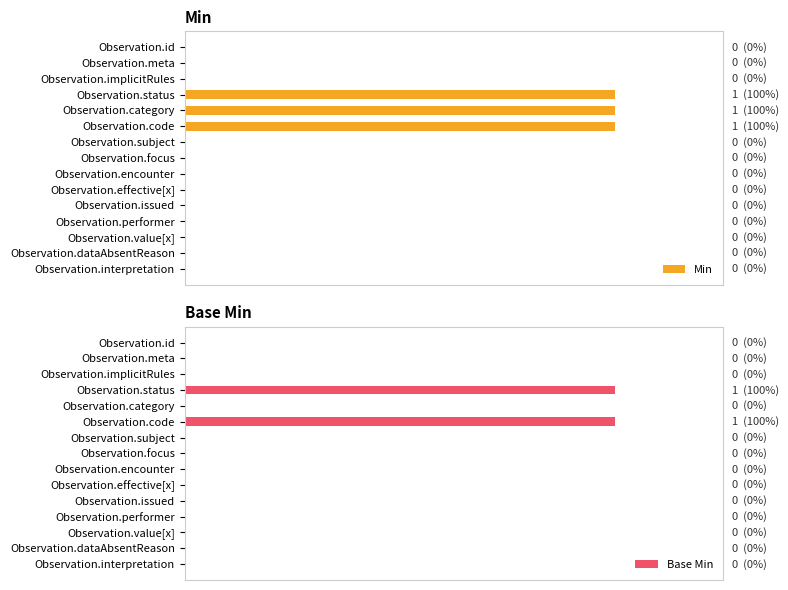

Reading left to right, transcribe all the data shown in this chart.

Min: 0	0	0	1	1	1	0	0	0	0	0	0	0	0	0
Base Min: 0	0	0	1	0	1	0	0	0	0	0	0	0	0	0